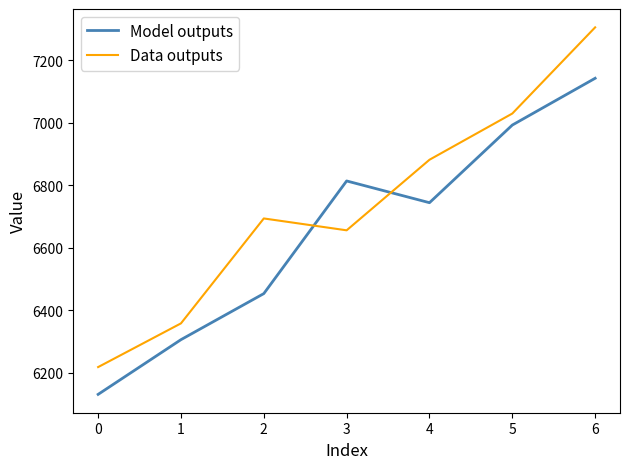

What are all the series names shown in the legend?

Model outputs, Data outputs